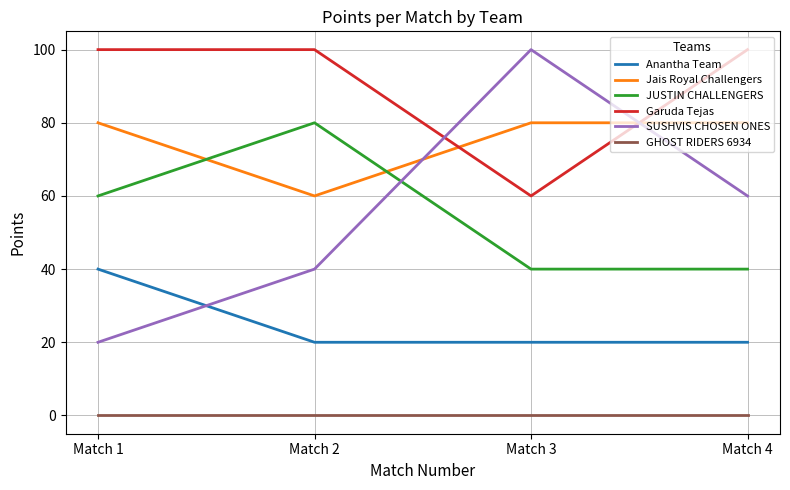

True or false: GHOST RIDERS 6934 and SUSHVIS CHOSEN ONES cross at least once.

False